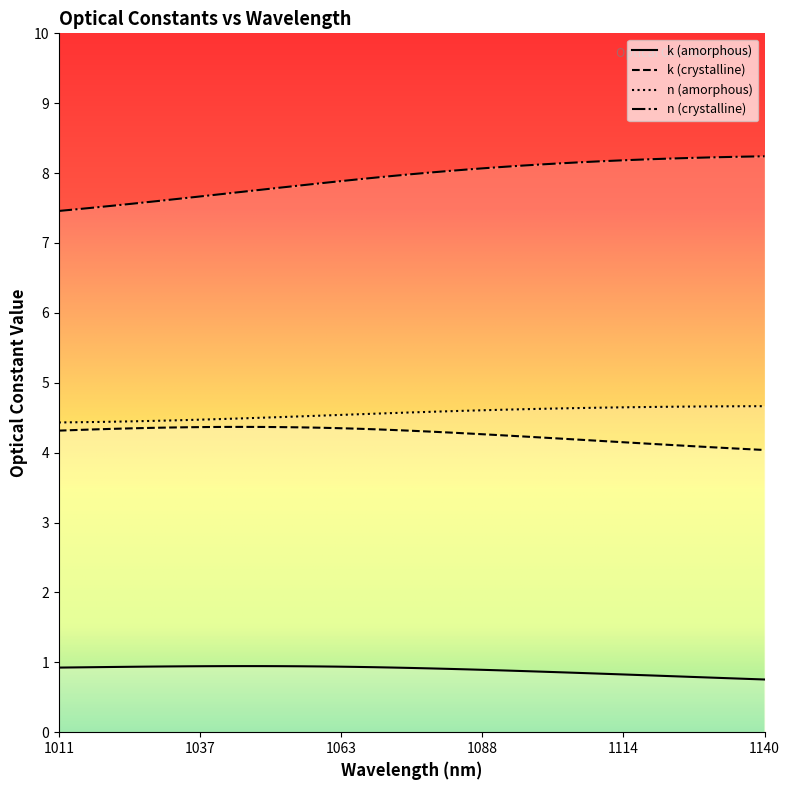

True or false: crystalline_k and amorphous_n intersect in this chart.

False